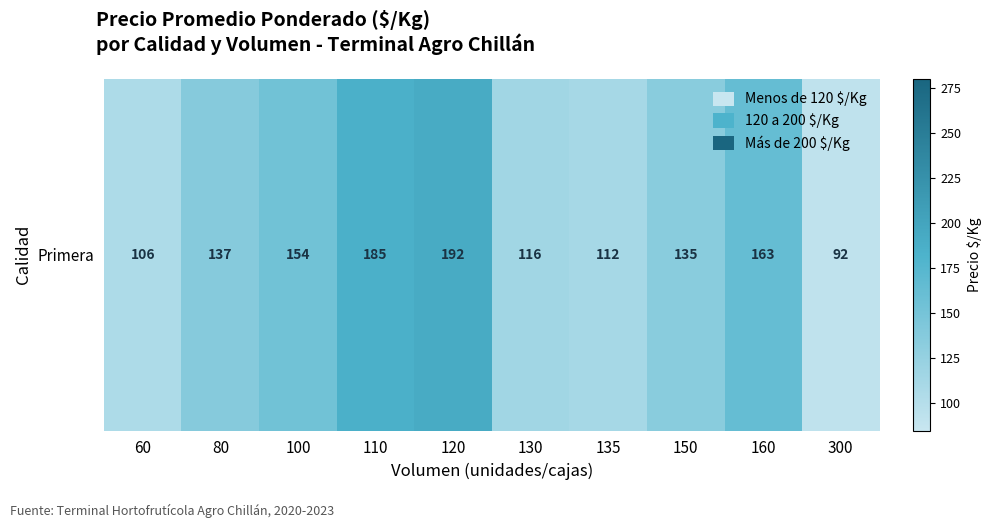

What is the ratio of the value at 110 to the value at 300?

2.0